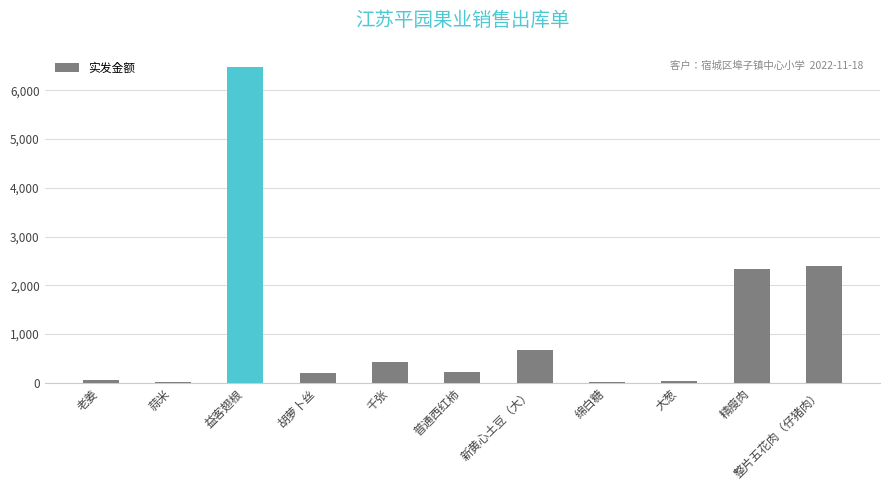

Read the value at 普通西红柿.

216.0